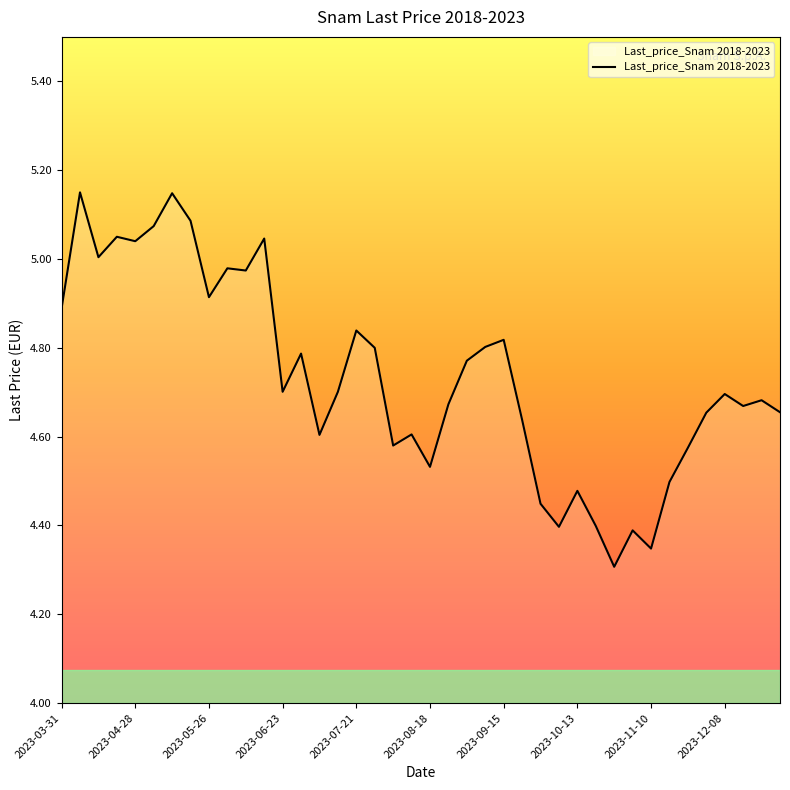

What is the difference between the maximum and minimum values?

0.8